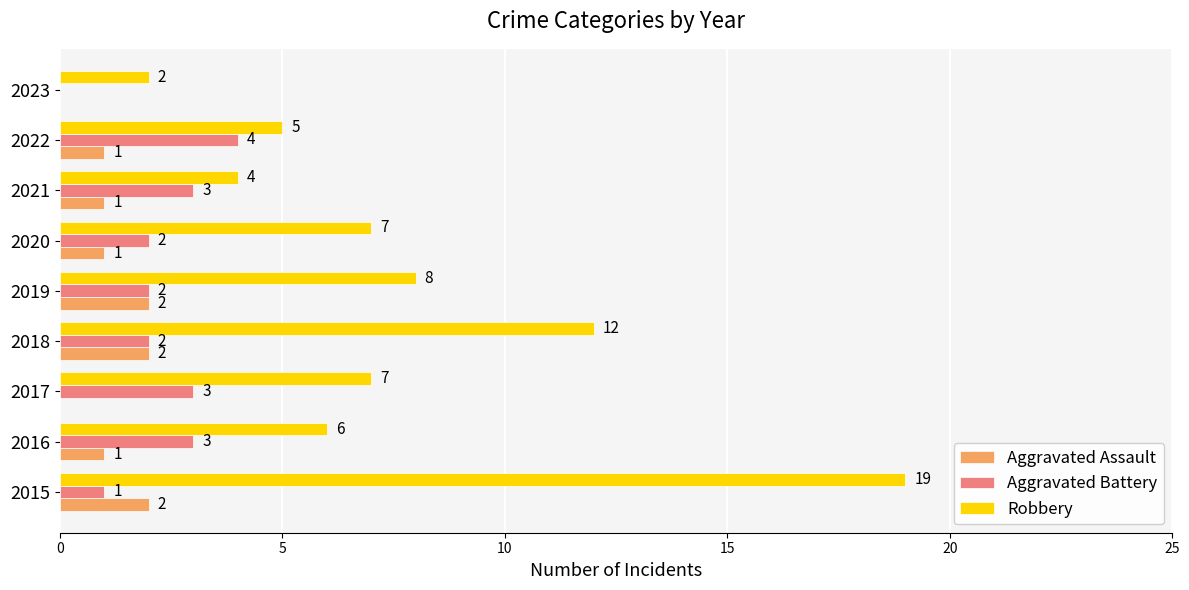

What is the highest value of the Robbery series?

19